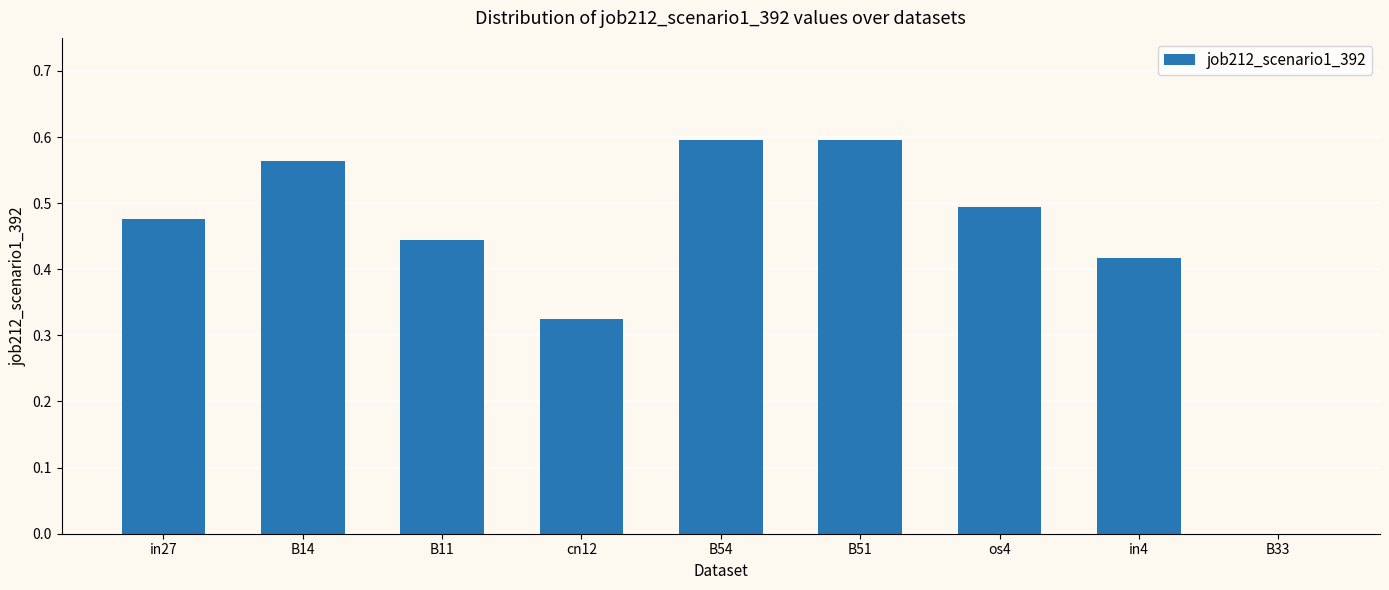

What is the sum of all values?

3.9